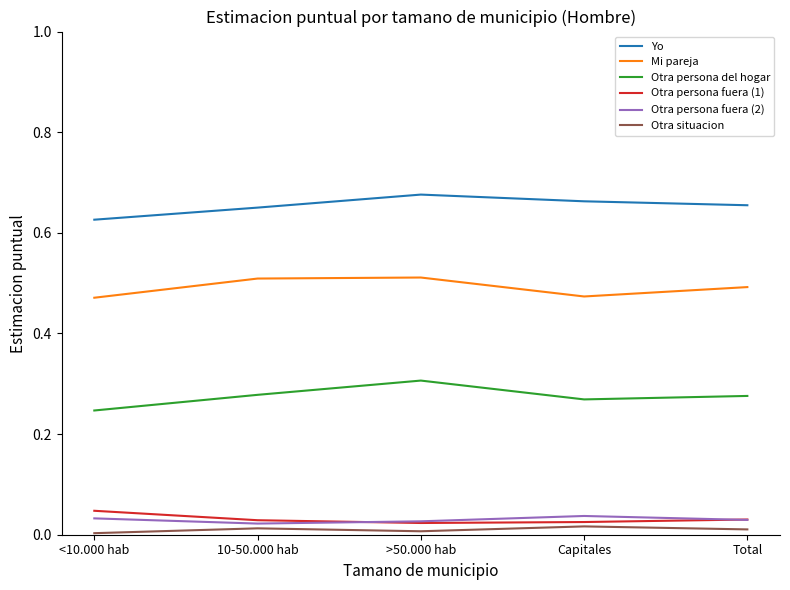

How many series are shown in this chart?

6